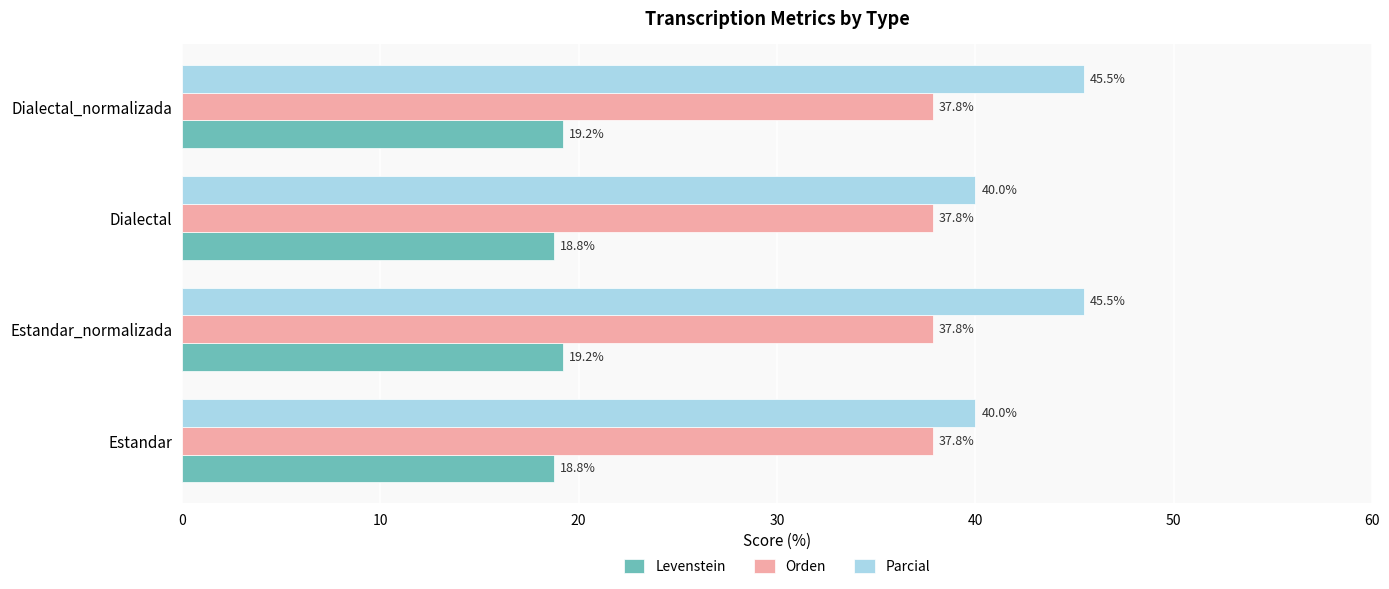

What is the lowest value of the Parcial series?

40.0